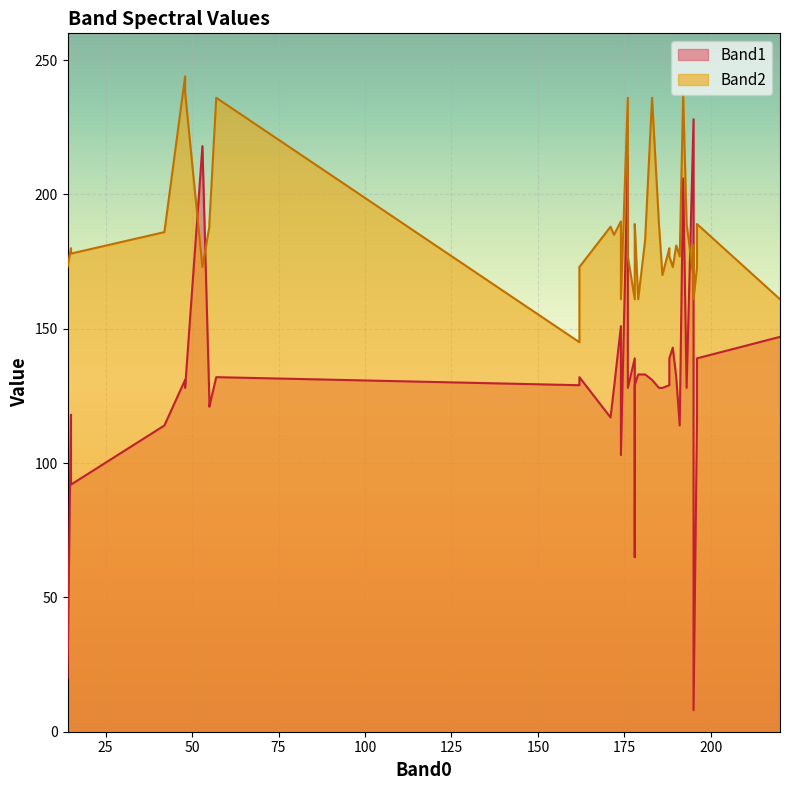

What is the maximum value shown in the chart?

244